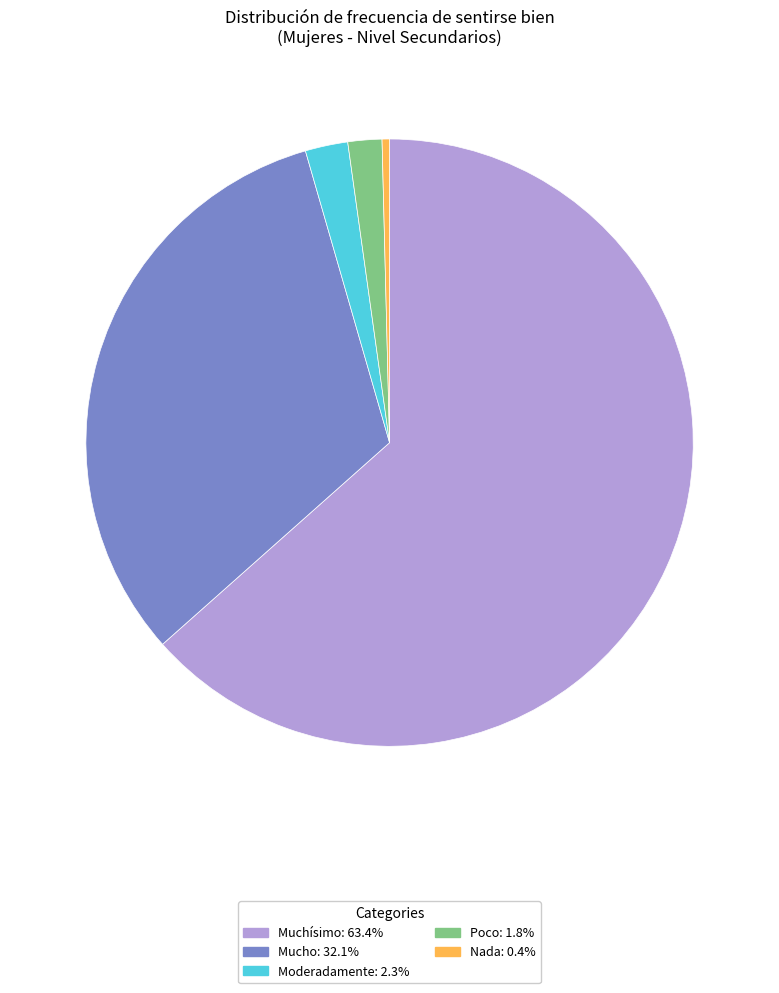

How many slices are in this pie chart?

5